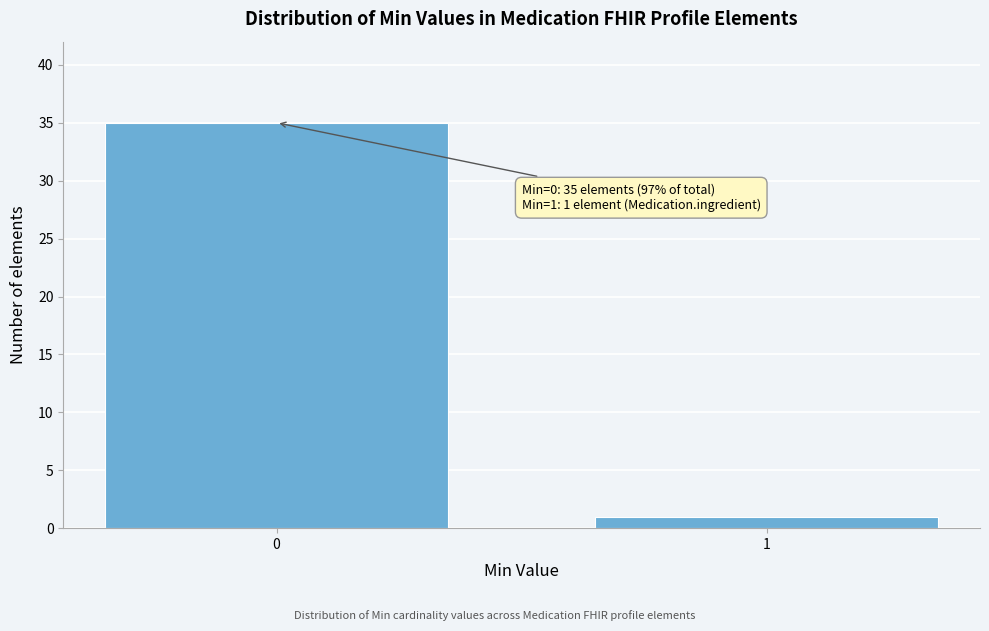

Reading left to right, list all the values displayed in this chart.

0=35	1=1